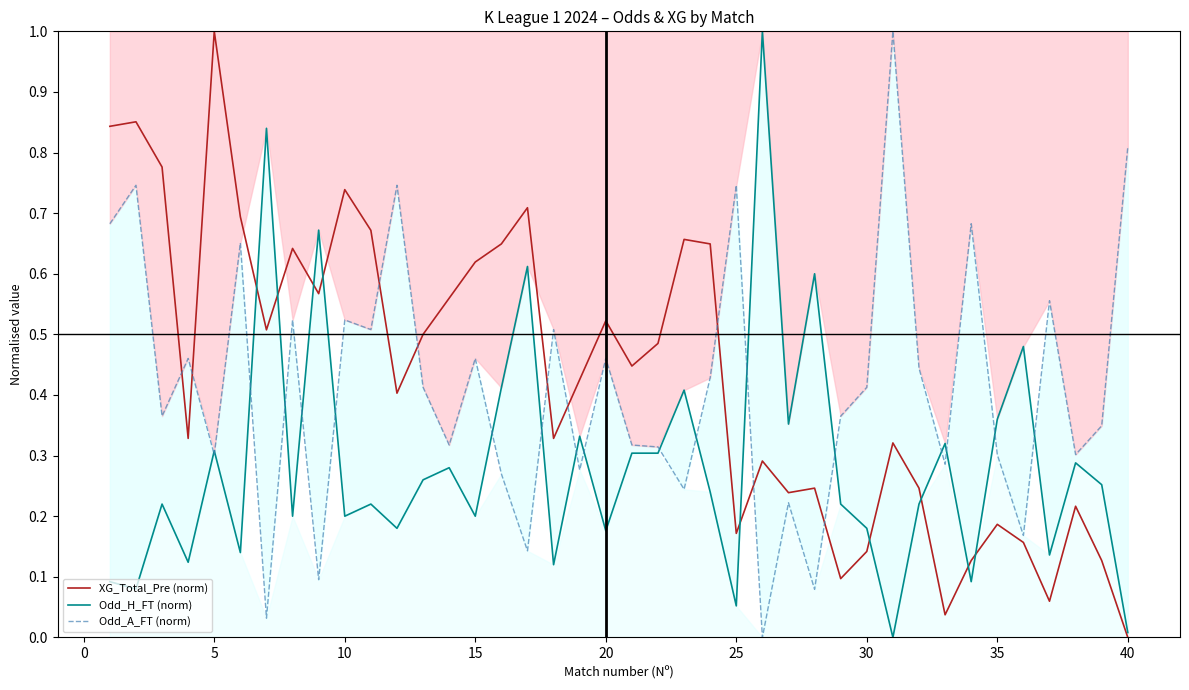

What is the maximum value for XG_Total_Pre (norm)?

1.0